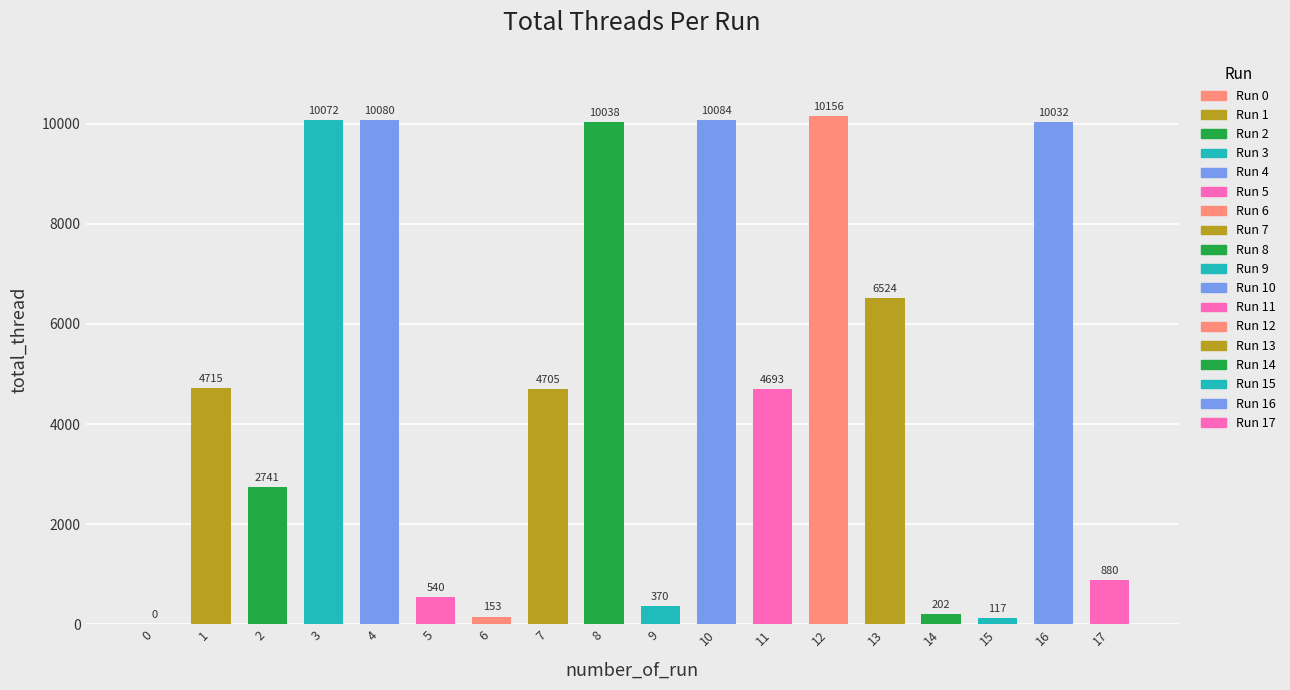

What is the difference between the values at 4 and 10?

4